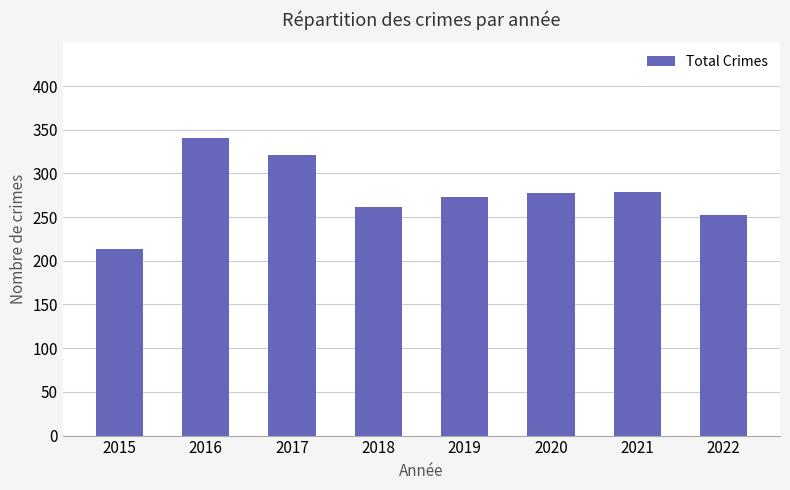

The chart shows a value of 262 at 2018. True or false?

True